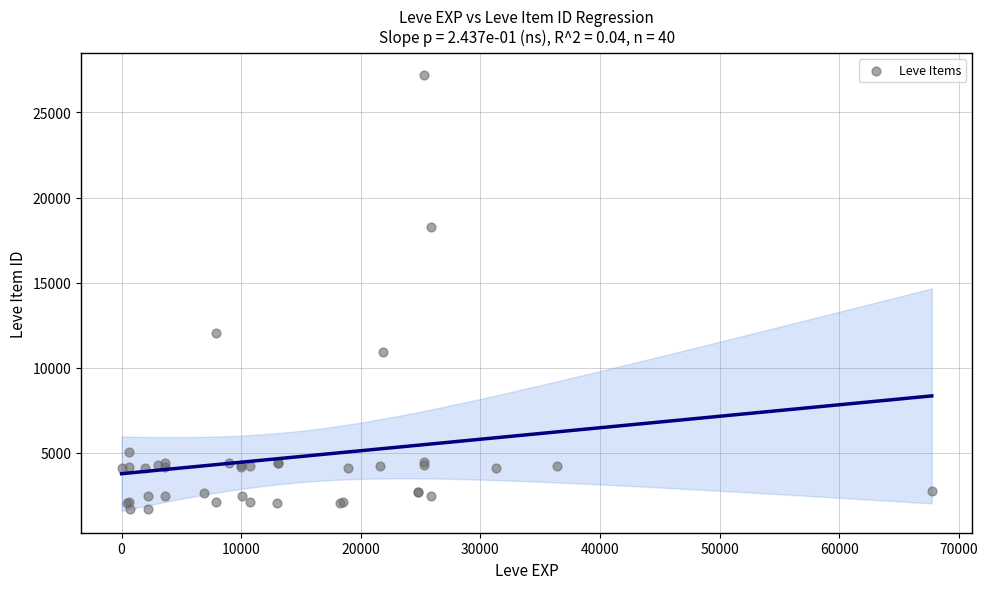

What Y value in the scatter plot is closest to 14448?

12018